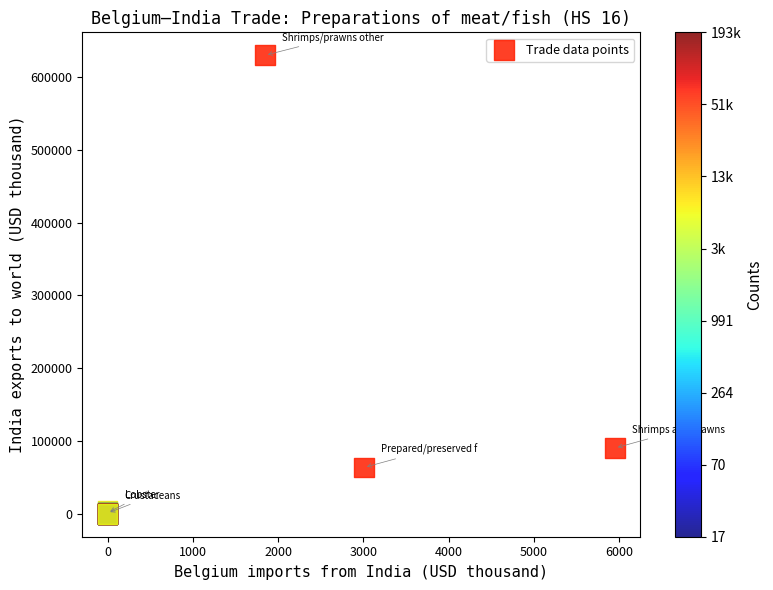

What Y value in the scatter plot is closest to 314998?

90393